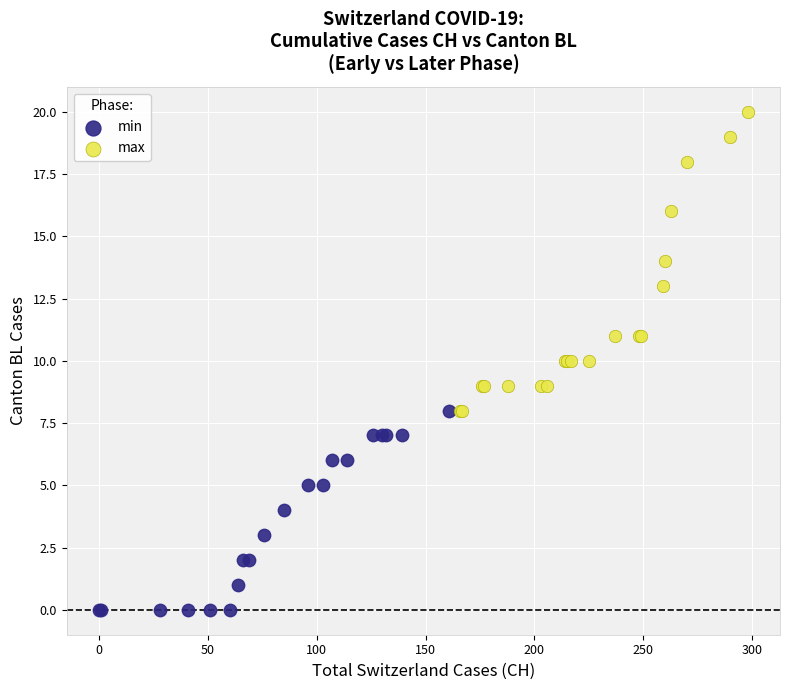

Which series has the largest Y range (max minus min)?

max